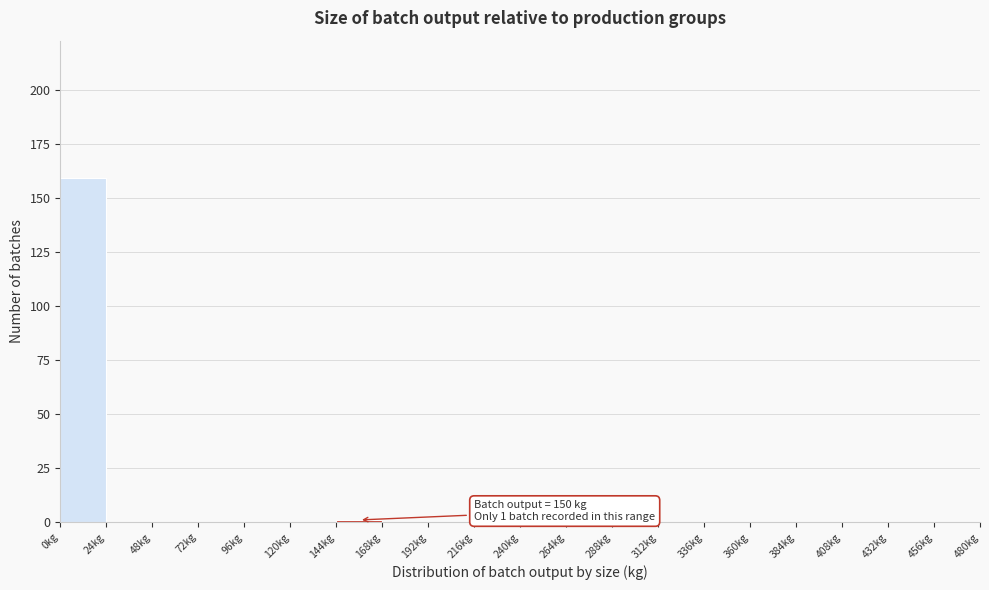

Over which range of the x-axis is the bar tallest?

0 to 24